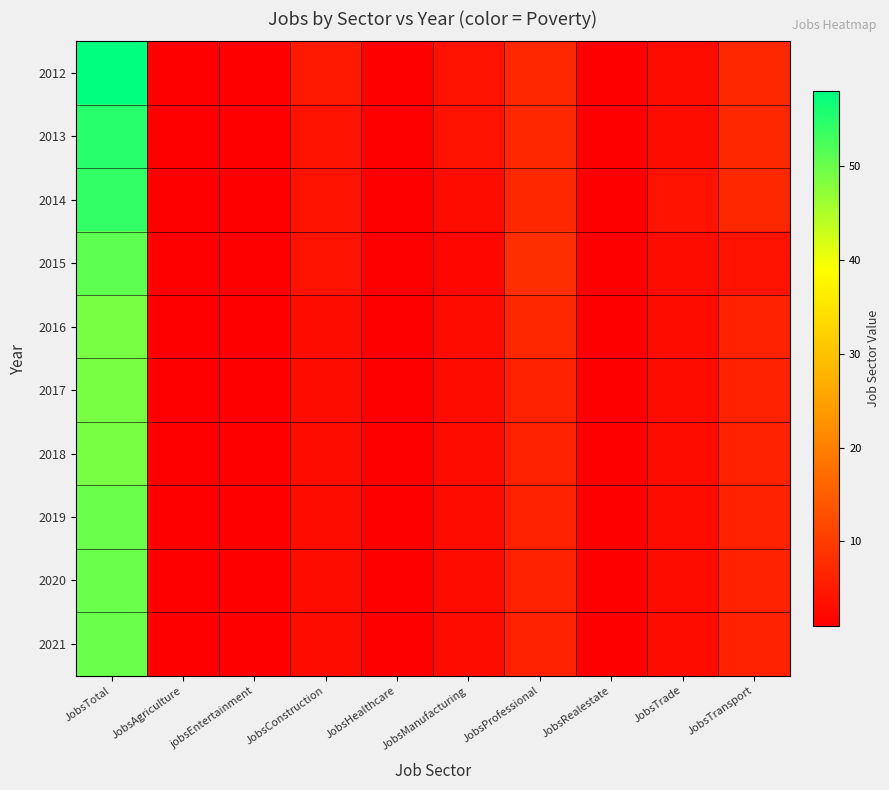

How many data points does each series have?

10